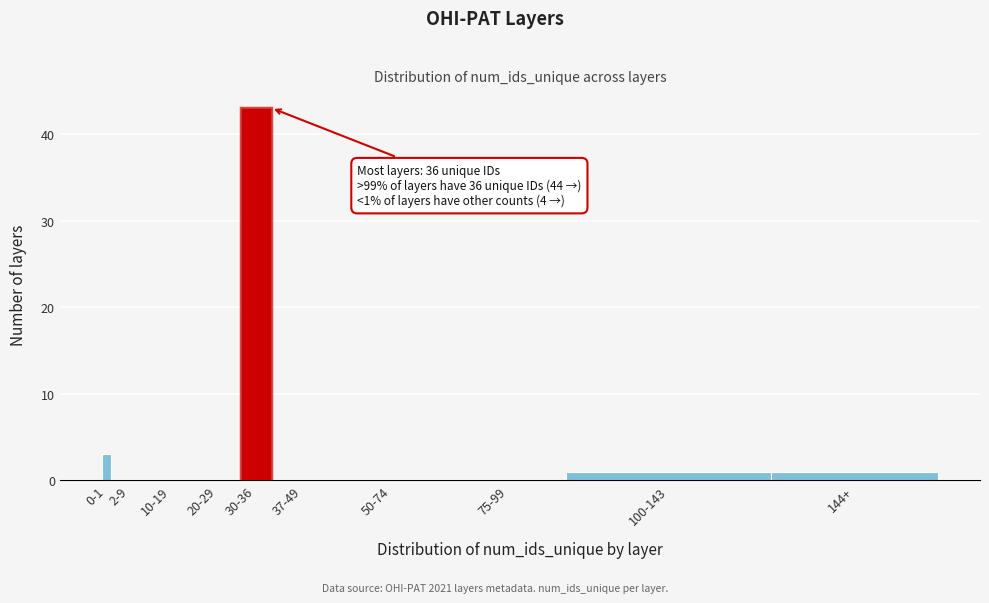

Reading left to right, transcribe all the data shown in this chart.

0-1=3	2-9=0	10-19=0	20-29=0	30-36=43	37-49=0	50-74=0	75-99=0	100-143=1	144+=1